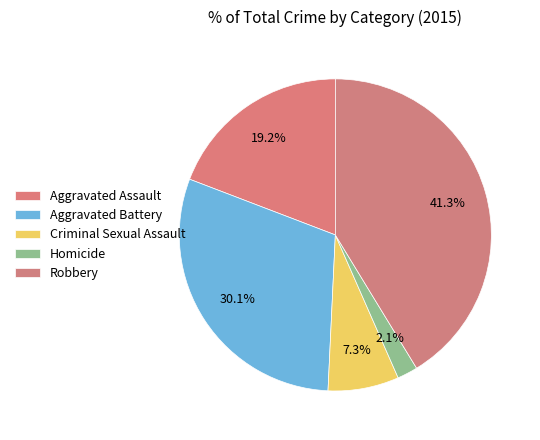

What percentage is the Aggravated Battery slice, to the nearest percent?

30%